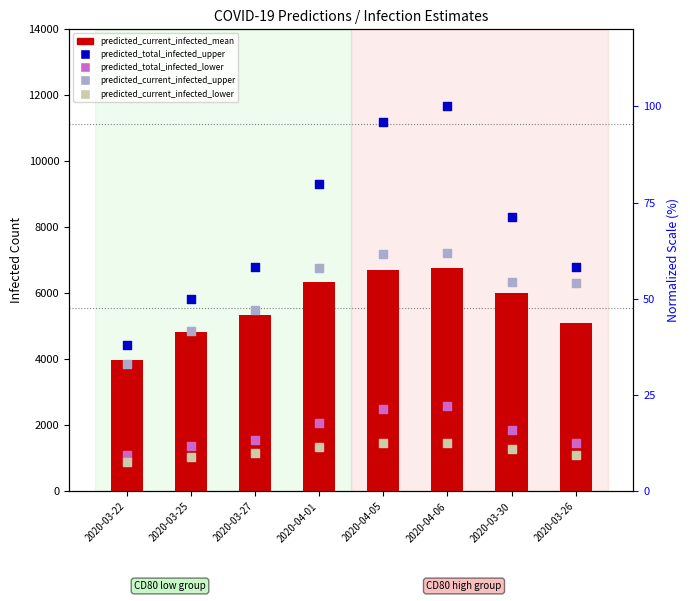

What are all the series names shown in the legend?

predicted_current_infected_mean, predicted_total_infected_upper, predicted_total_infected_lower, predicted_current_infected_upper, predicted_current_infected_lower